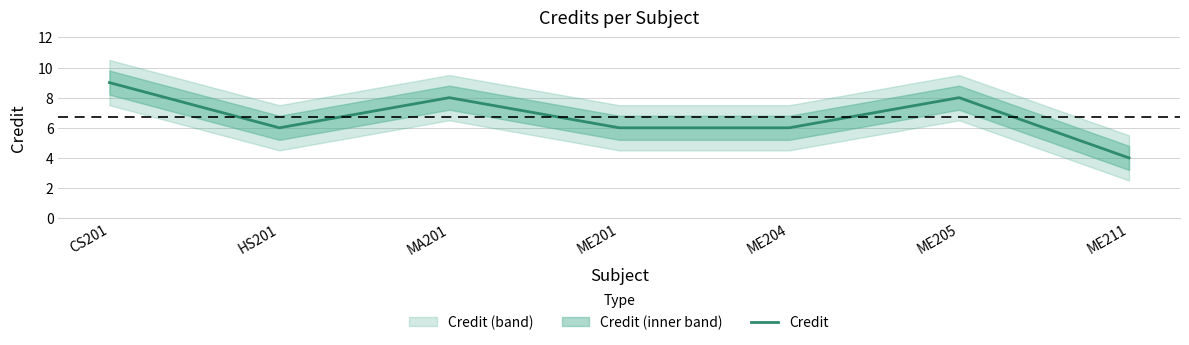

What position from the right is ME201?

4